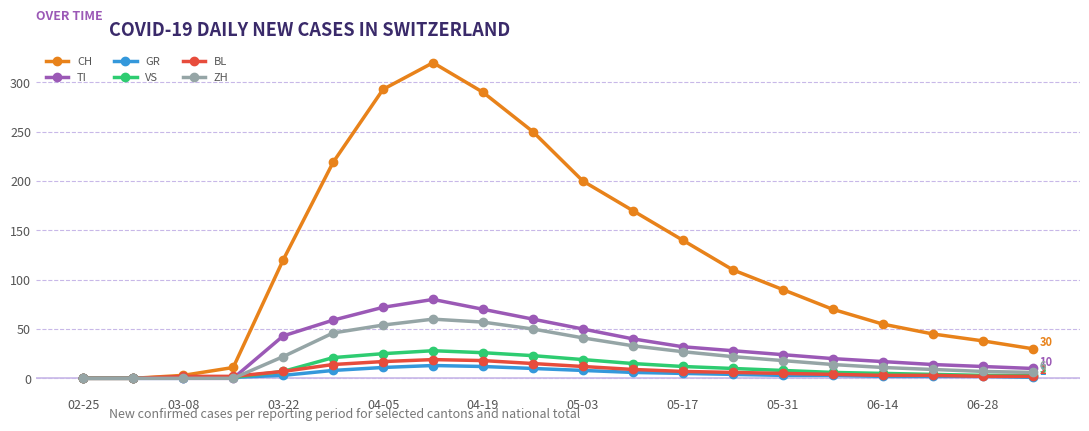

Which series has the largest range (max minus min)?

CH